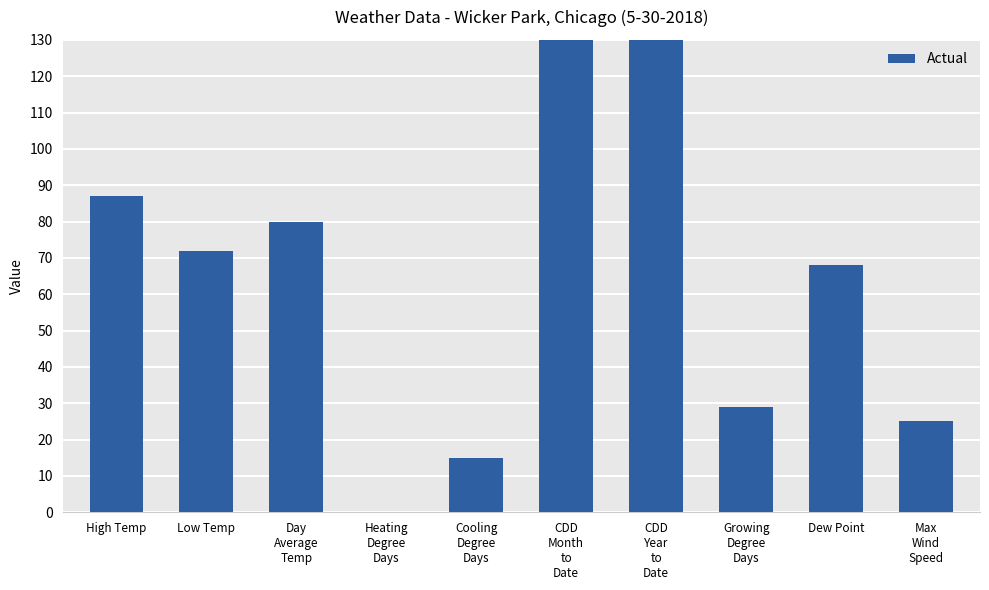

Reading left to right, transcribe all the data shown in this chart.

High Temp=87	Low Temp=72	Day
Average
Temp=80	Heating
Degree
Days=0	Cooling
Degree
Days=15	CDD
Month
to
Date=149	CDD
Year
to
Date=149	Growing
Degree
Days=29	Dew Point=68	Max
Wind
Speed=25